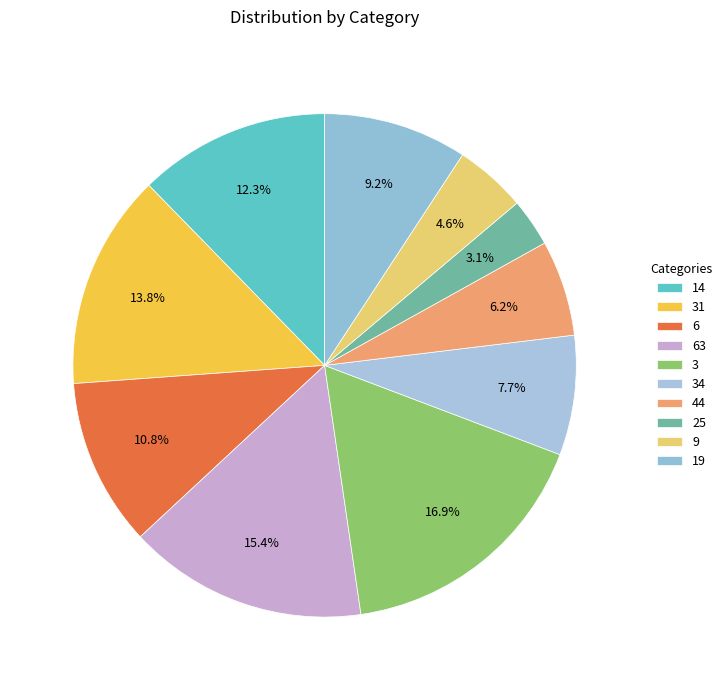

Does 14 represent more than half of the total?

No